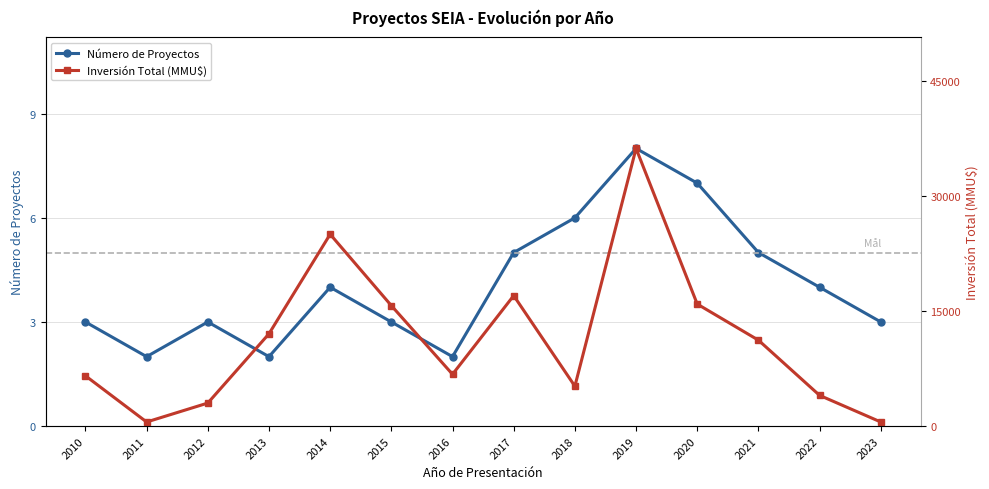

What is the difference between the maximum and second lowest values in the Número de Proyectos series?

6